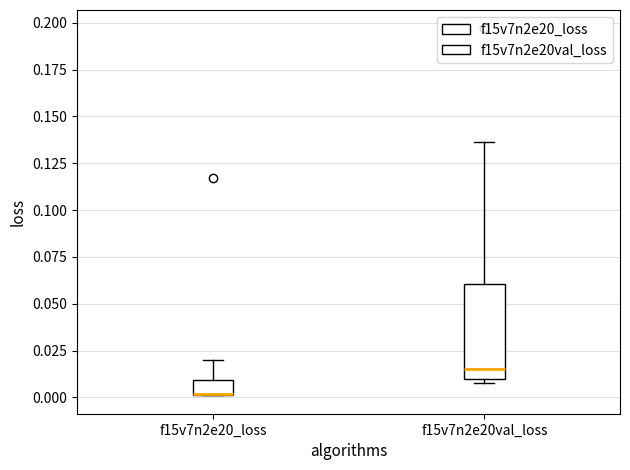

Where is the upper edge of the box for f15v7n2e20_loss on the y-axis? The values are not printed on the chart, so give them approximately, as read against the axis.

0.010